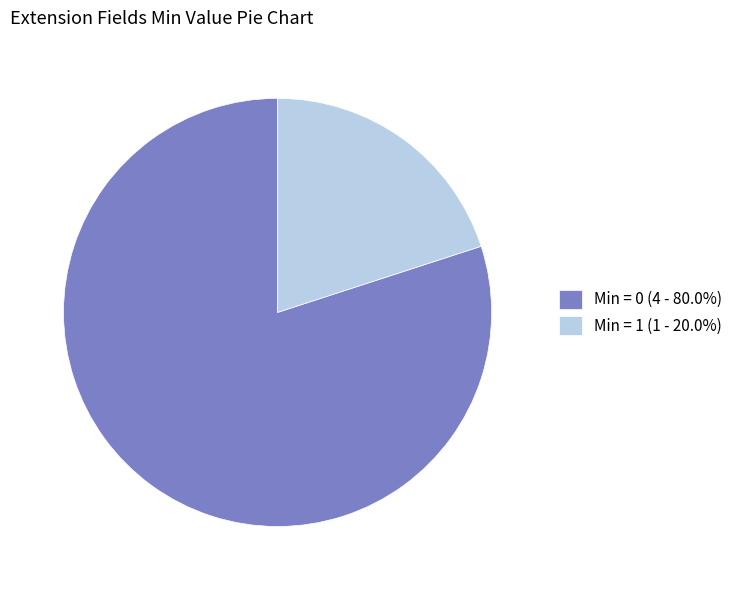

Is there any slice that represents more than half of the pie?

Yes